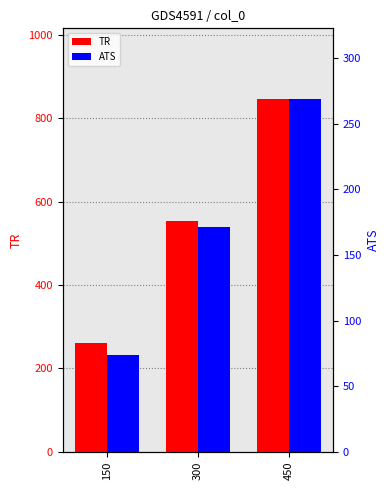

At 150, list the series in order from largest to smallest.

TR, ATS